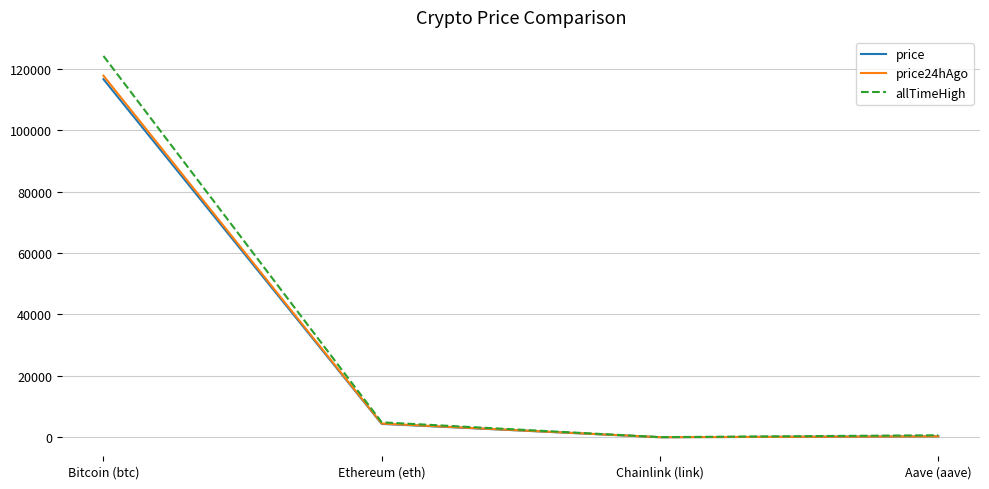

What is the sum of all price24hAgo values?

122498.3